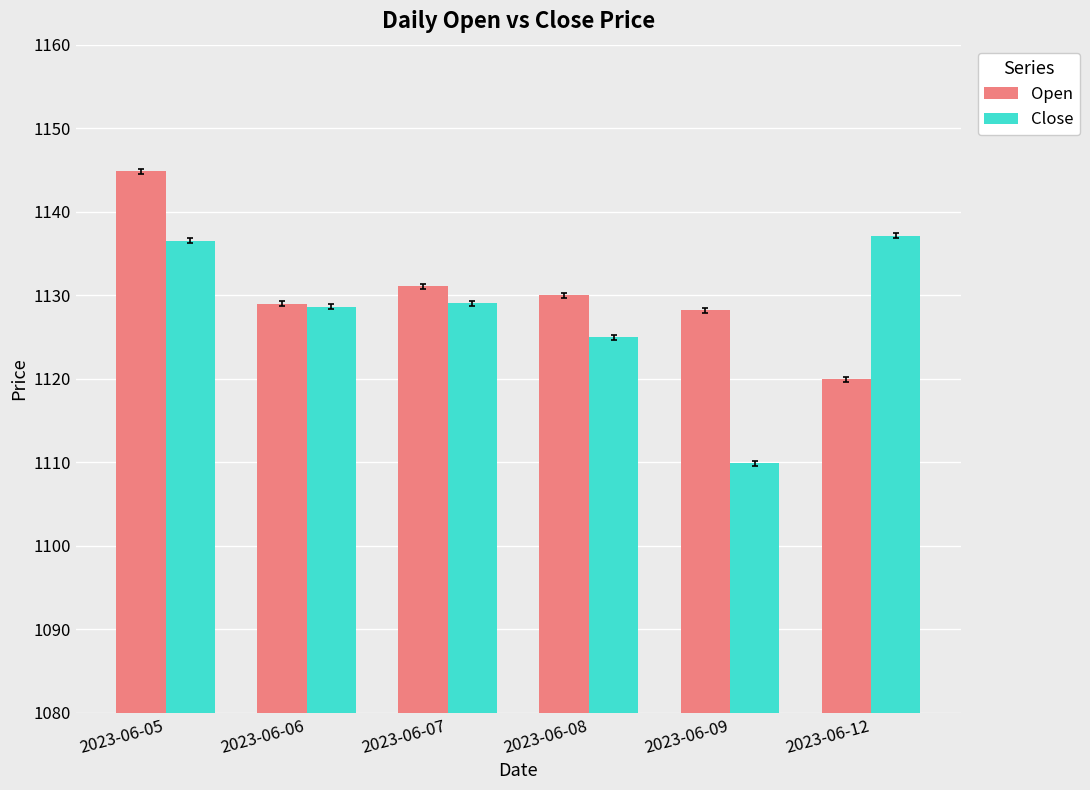

At which category is the sum across all series the highest?

2023-06-05